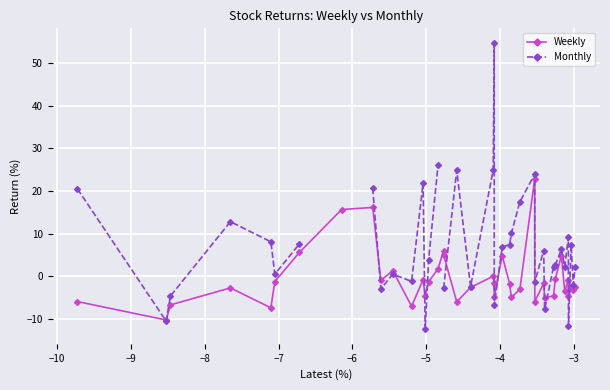

True or false: Weekly has more than 0 points higher than both neighbors.

True